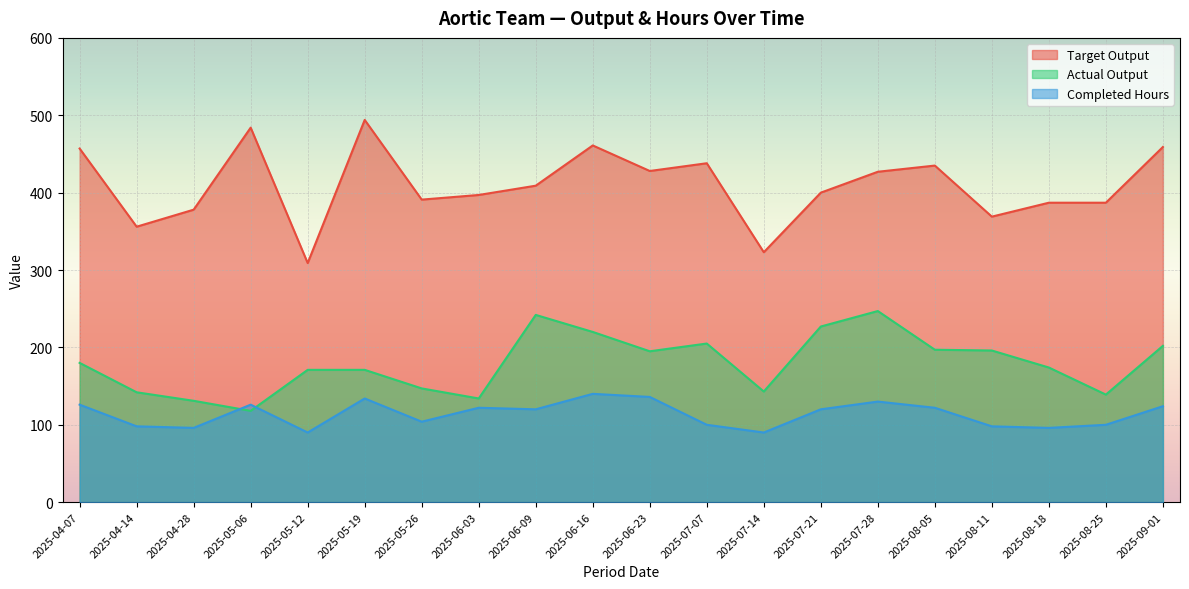

Reading left to right, list all the values displayed in this chart.

Target Output: 2025-04-07=457	2025-04-14=356	2025-04-28=378	2025-05-06=484	2025-05-12=309	2025-05-19=494	2025-05-26=391	2025-06-03=397	2025-06-09=409	2025-06-16=461	2025-06-23=428	2025-07-07=438	2025-07-14=323	2025-07-21=400	2025-07-28=427	2025-08-05=435	2025-08-11=369	2025-08-18=387	2025-08-25=387	2025-09-01=459
Actual Output: 2025-04-07=180	2025-04-14=142	2025-04-28=131	2025-05-06=118	2025-05-12=171	2025-05-19=171	2025-05-26=147	2025-06-03=134	2025-06-09=242	2025-06-16=220	2025-06-23=195	2025-07-07=205	2025-07-14=143	2025-07-21=227	2025-07-28=247	2025-08-05=197	2025-08-11=196	2025-08-18=174	2025-08-25=139	2025-09-01=202
Completed Hours: 2025-04-07=126	2025-04-14=98	2025-04-28=96	2025-05-06=126	2025-05-12=90	2025-05-19=134	2025-05-26=104	2025-06-03=122	2025-06-09=120	2025-06-16=140	2025-06-23=136	2025-07-07=100	2025-07-14=90	2025-07-21=120	2025-07-28=130	2025-08-05=122	2025-08-11=98	2025-08-18=96	2025-08-25=100	2025-09-01=124